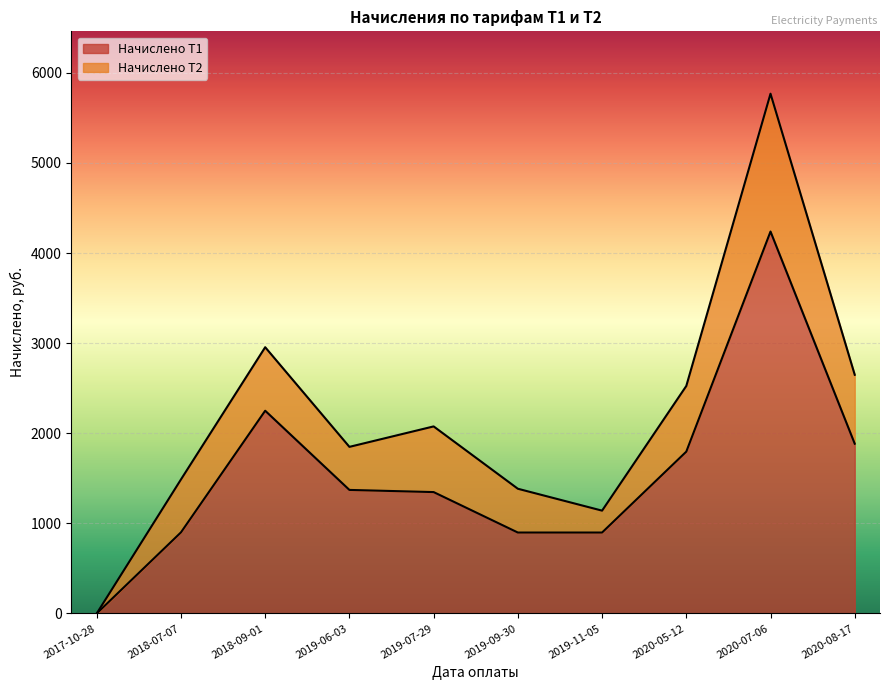

Where is the first local maximum?

2018-09-01